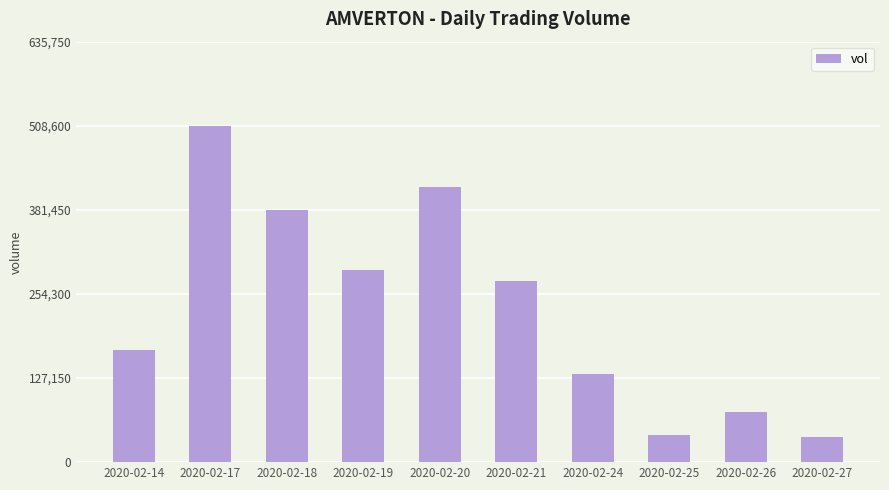

Where does the data first go above 273500?

2020-02-17